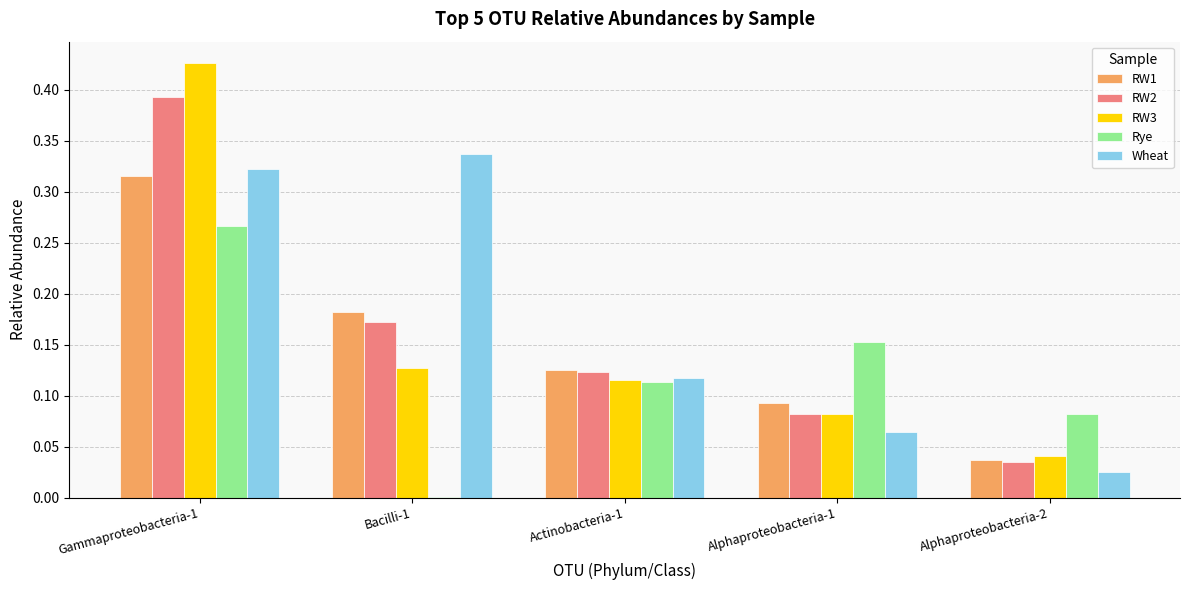

Count the RW3 values in the range 0 to 1.

5